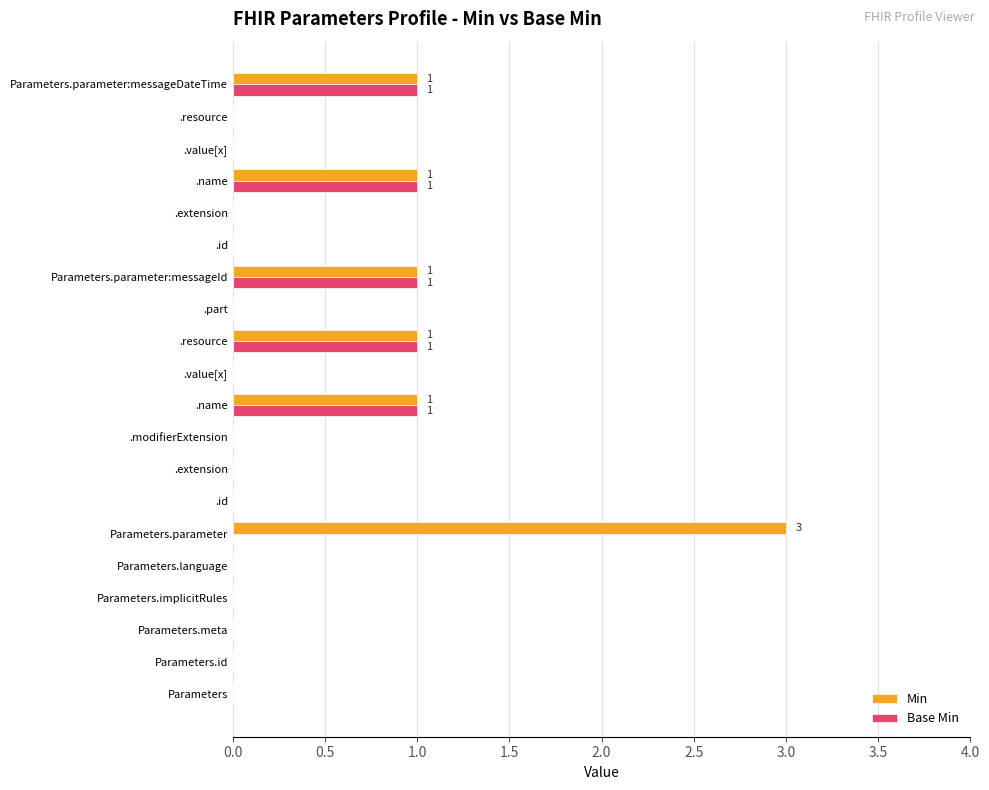

What is the highest value of the Base Min series?

1